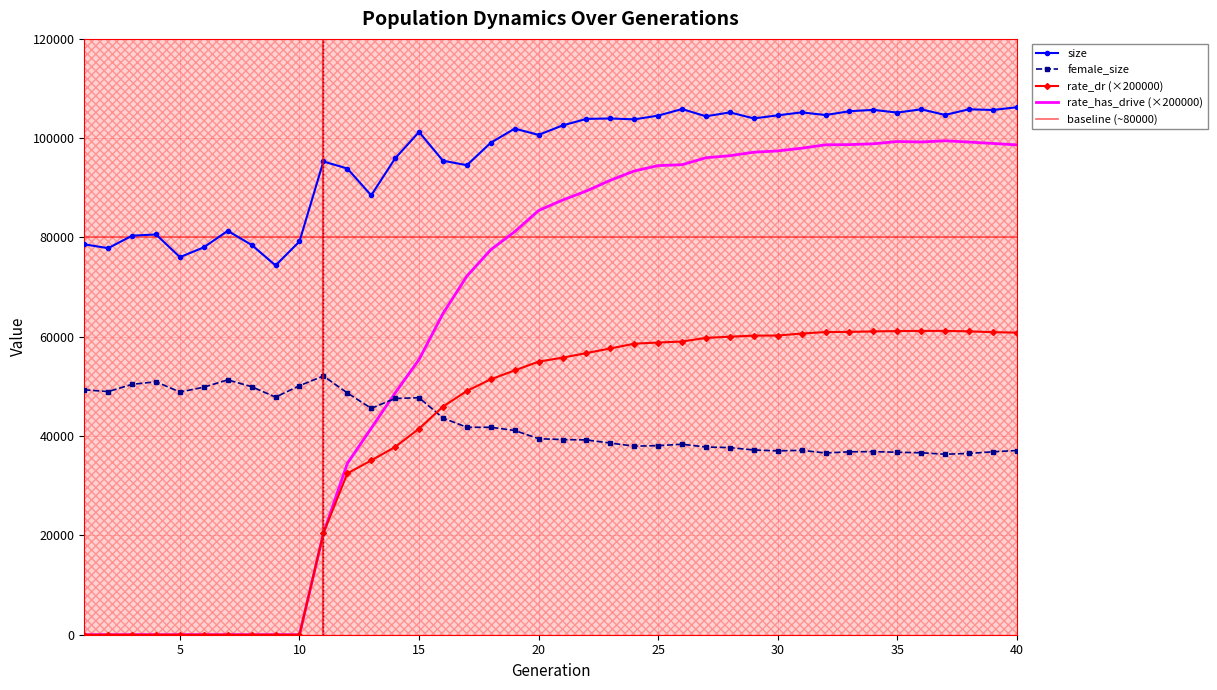

True or false: rate_has_drive has a value of 94478.2 at 25.

True